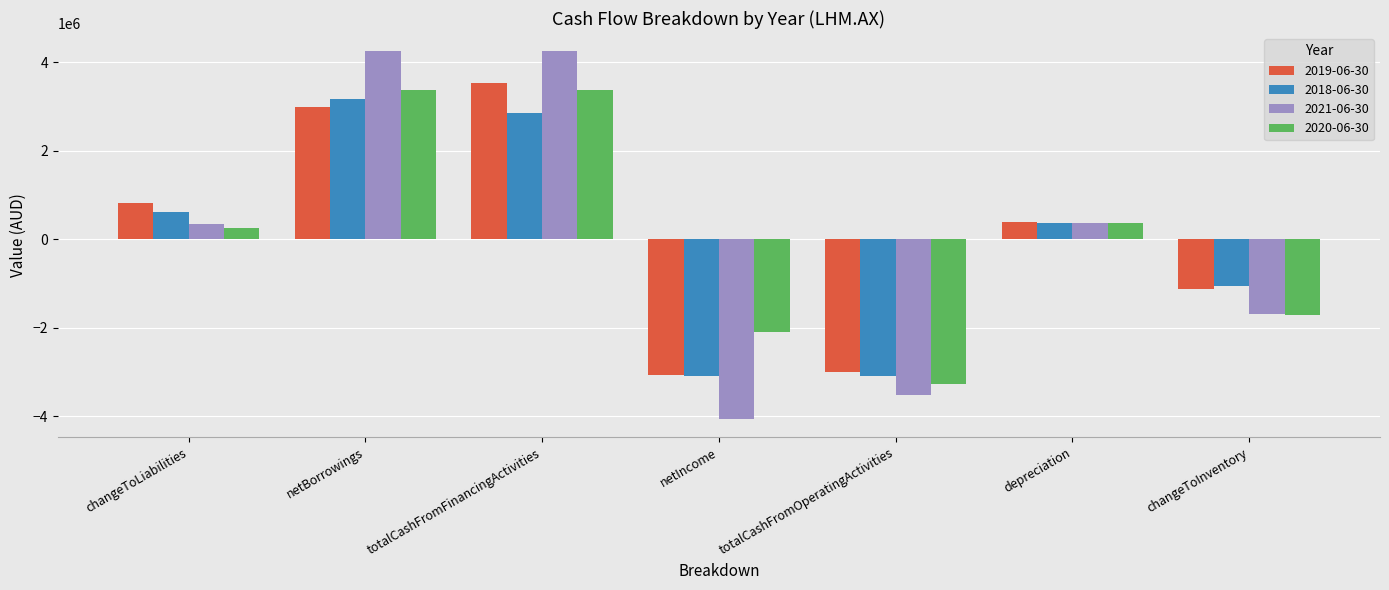

What are all the series names shown in the legend?

2019-06-30, 2018-06-30, 2021-06-30, 2020-06-30